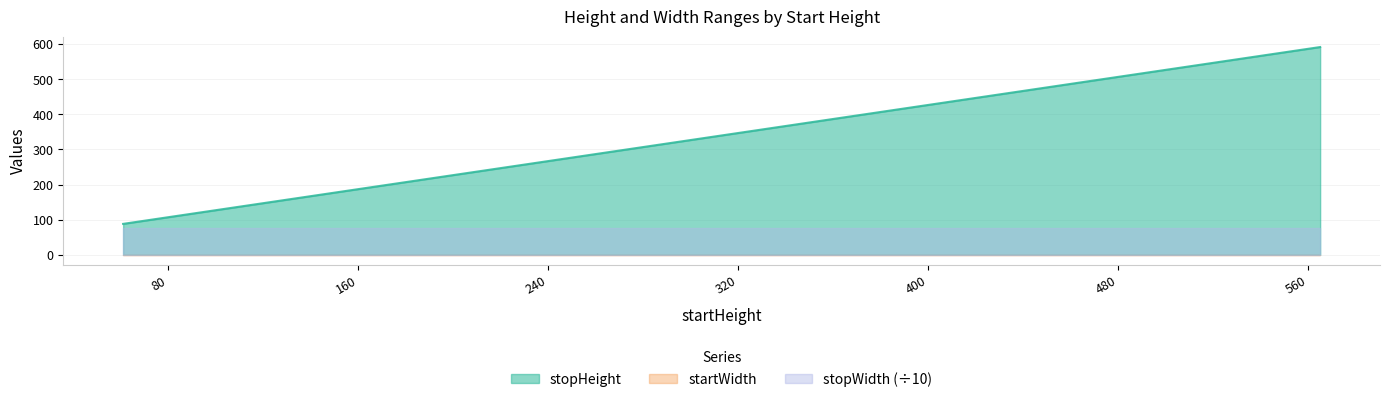

True or false: stopHeight has a value of 610 at 397.

False